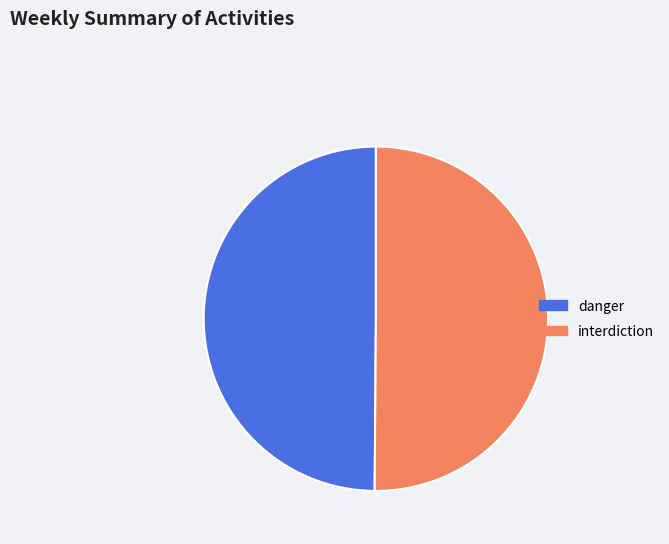

True or false: danger accounts for 39% of the total.

False